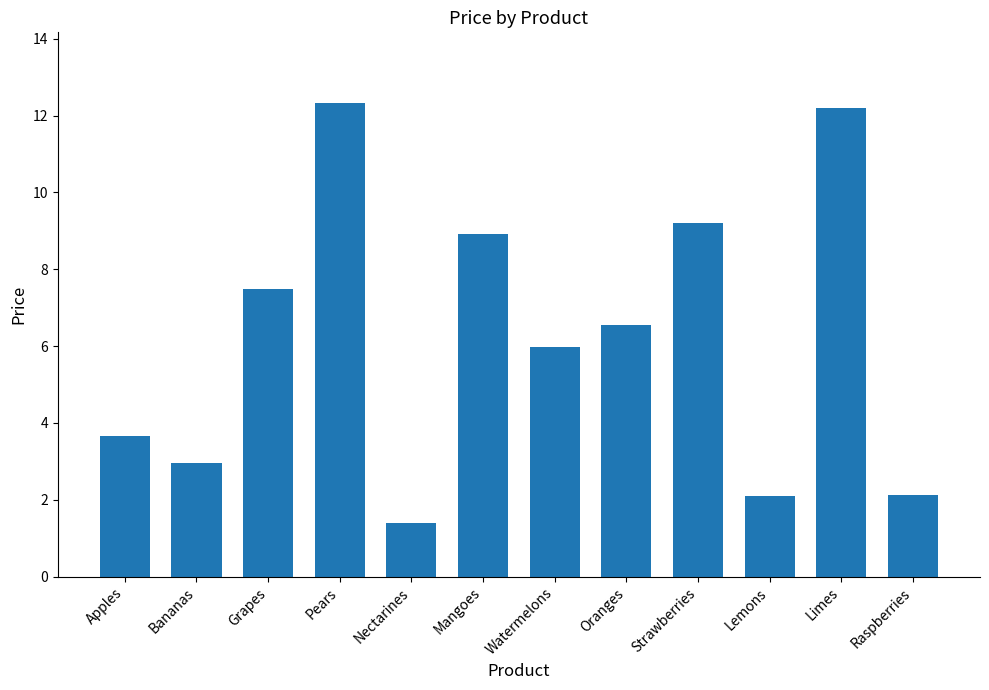

What is the minimum value shown in the chart?

1.4